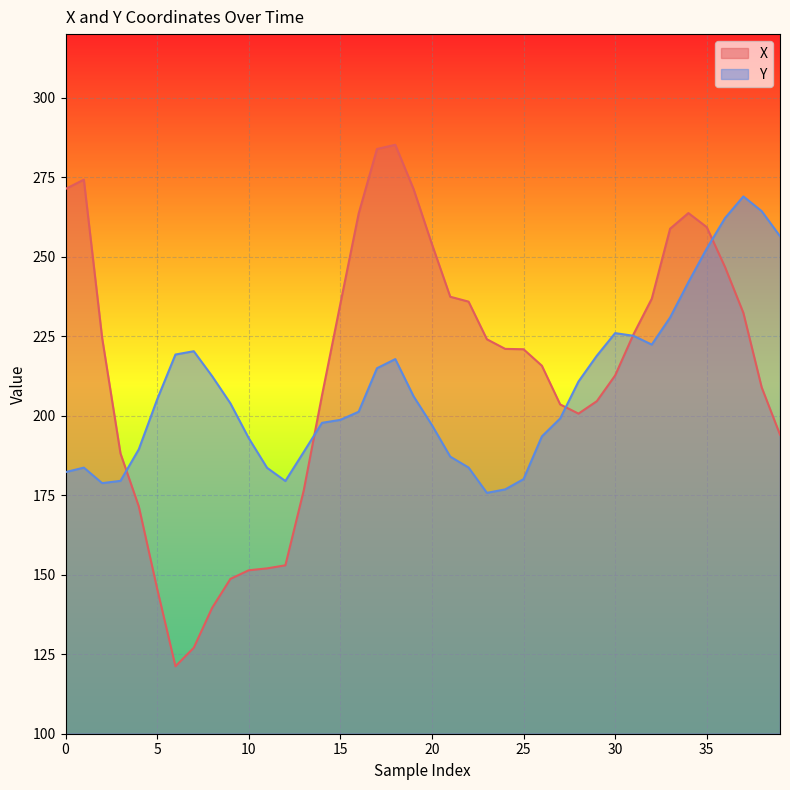

Reading left to right, what are all the values shown in this chart?

X: 271.3	274.2	224.4	188.1	171.5	145.6	121.2	127.0	139.6	148.7	151.4	152.0	153.0	176.4	206.4	235.2	263.6	283.9	285.2	271.2	254.0	237.4	235.9	224.0	221.0	220.9	215.7	203.6	200.7	204.6	212.7	225.6	236.8	258.8	263.7	259.3	246.7	232.3	208.9	194.0
Y: 182.3	183.7	178.8	179.5	189.4	205.1	219.2	220.3	212.5	203.9	193.0	183.6	179.5	188.6	197.8	198.7	201.2	214.9	217.8	206.1	197.1	187.1	183.7	175.7	176.8	180.1	193.5	199.1	210.8	218.9	226.0	225.1	222.4	230.9	242.0	252.6	262.2	269.0	264.3	256.5